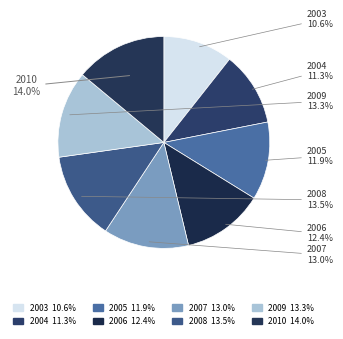

To the nearest percent, what percentage of the pie is 2010?

14%